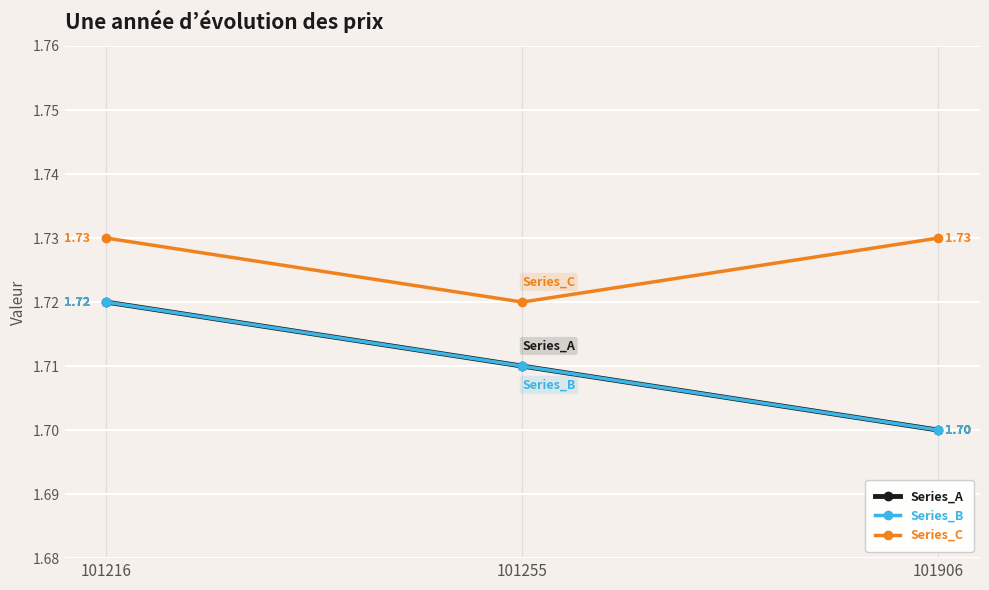

List the series in order of their peak value, highest first.

Series_C, Series_A, Series_B